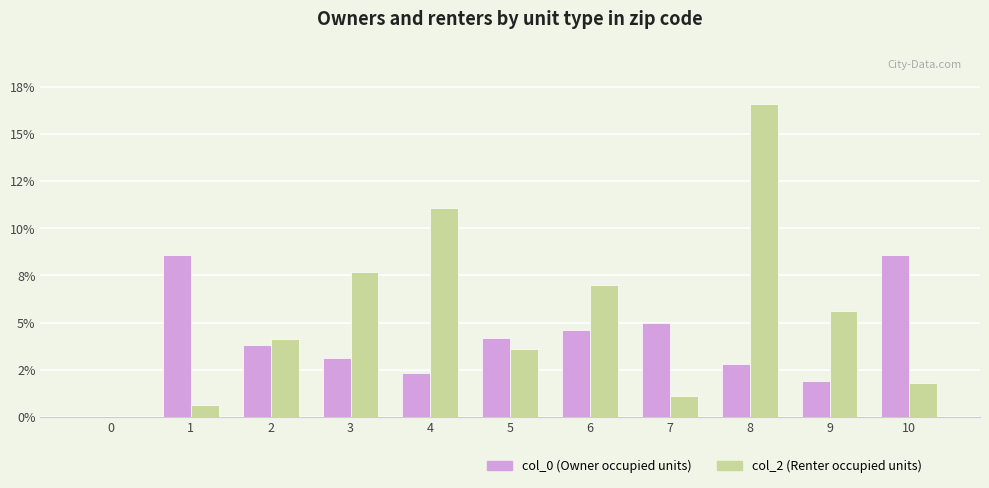

Does the chart contain stacked bars?

No